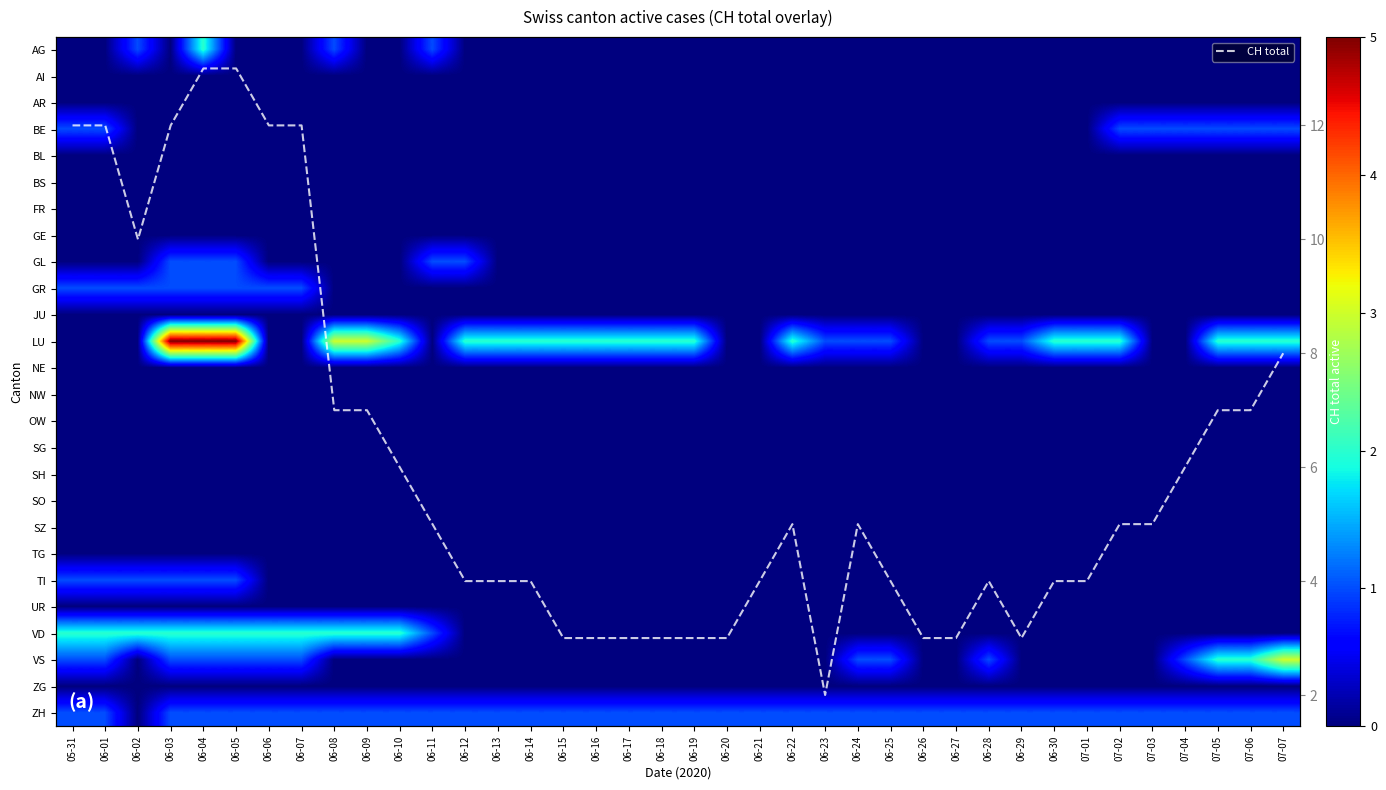

What is the total value across all series at 07-01?

7